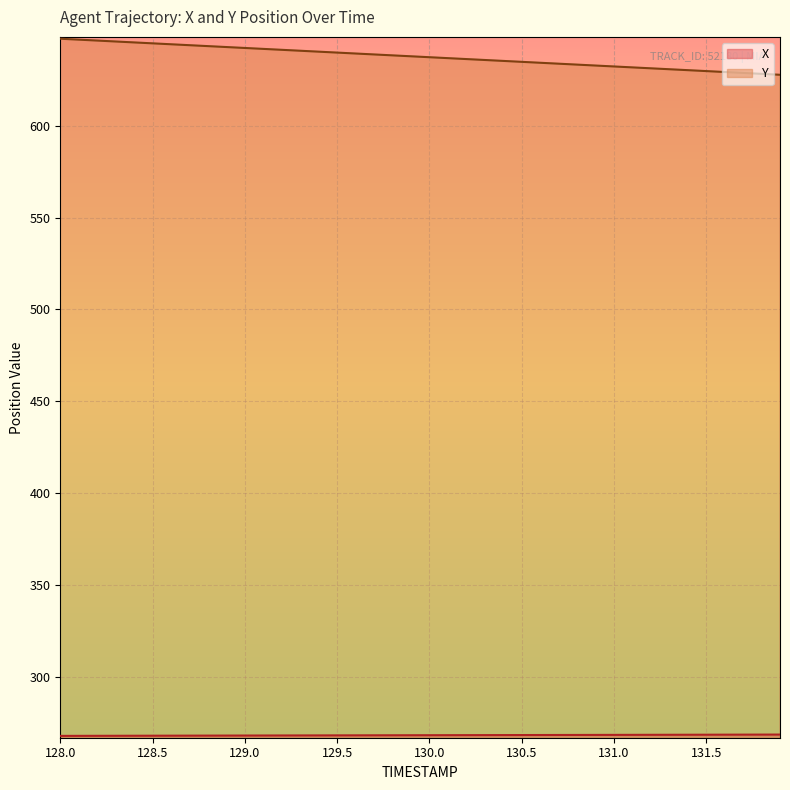

At which category is the sum across all series the highest?

128.0